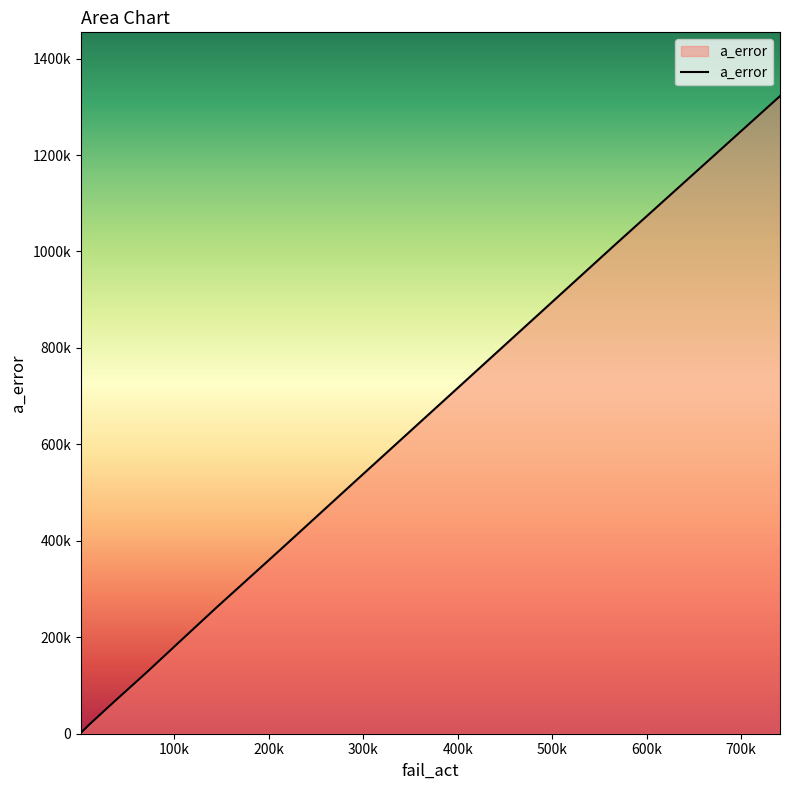

Between 569039 and 741092, which is larger?

741092